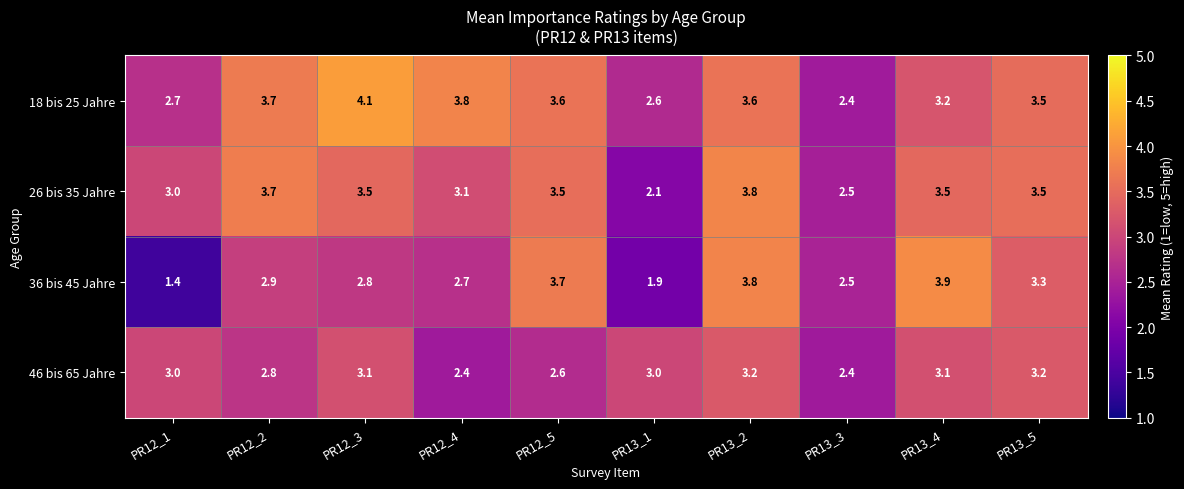

The 36 bis 45 Jahre series shows 3.9 at PR13_4. True or false?

True